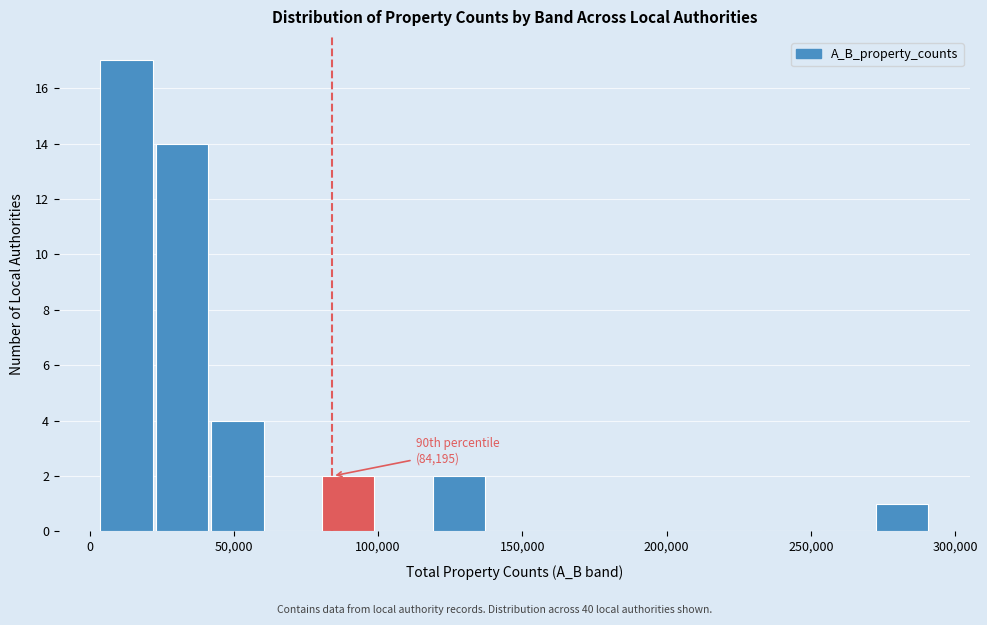

Around what value on the x-axis is the tallest bar? Give the approximate position of its centre, as read against the axis.

15000